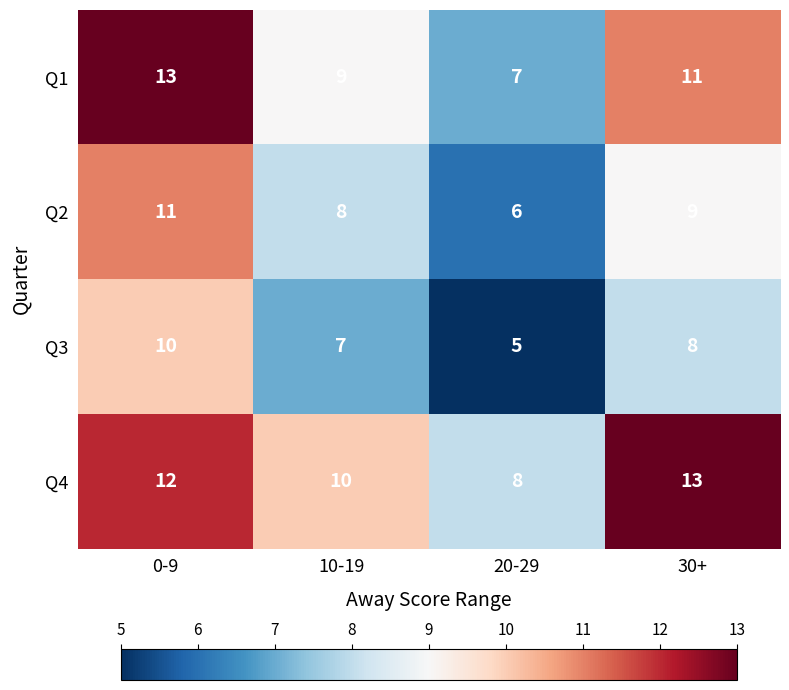

True or false: Q2 has a value of 6 at 30+.

False